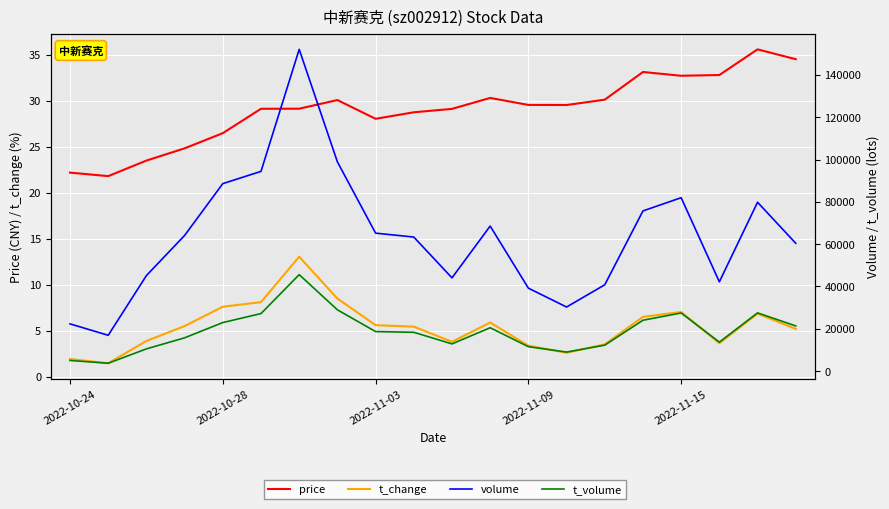

The value of volume at 14 is 40796.0. True or false?

True